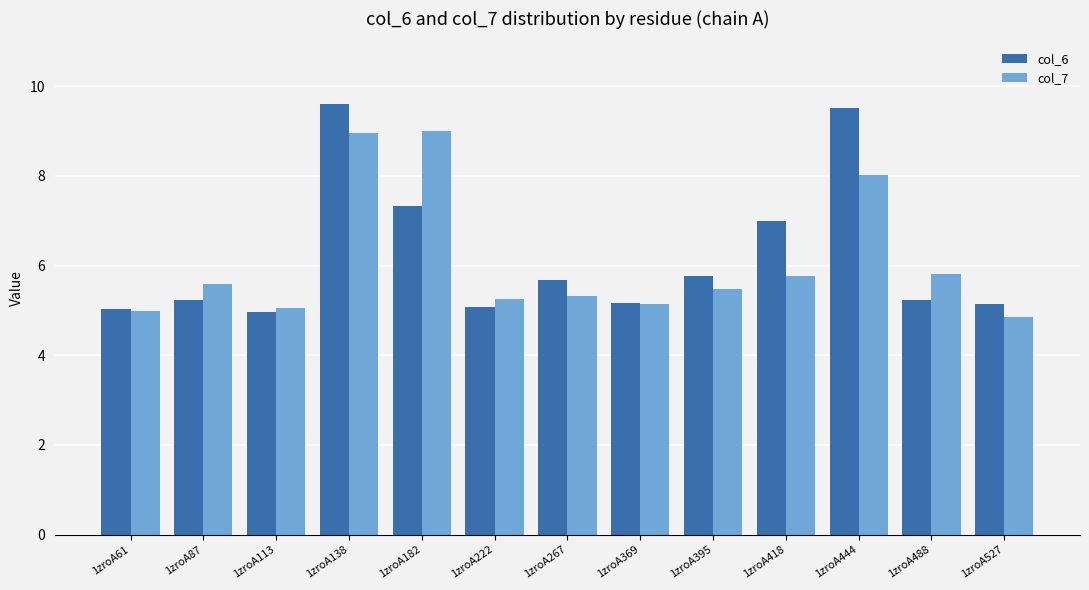

What are all the series names shown in the legend?

col_6, col_7